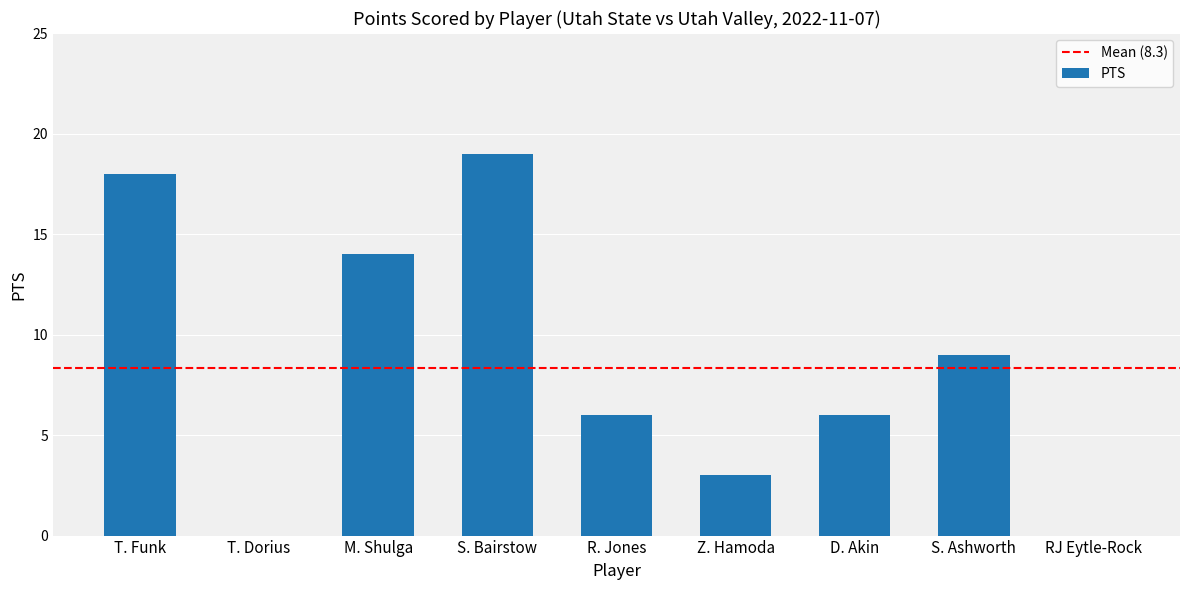

What is the sum of the values at T. Funk and T. Dorius?

18